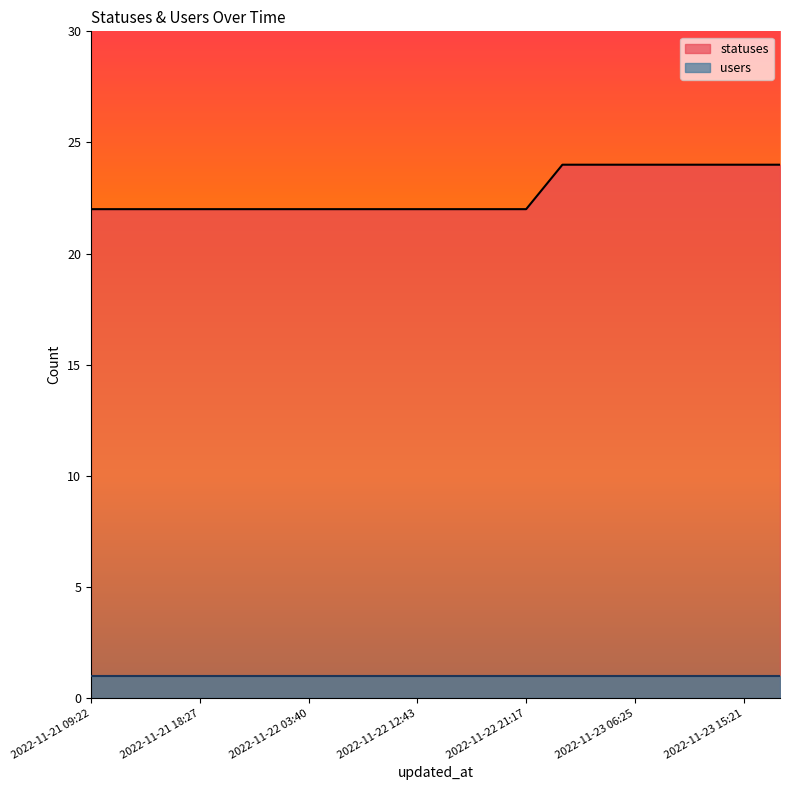

Read the value at 2022-11-22 15:23.

22